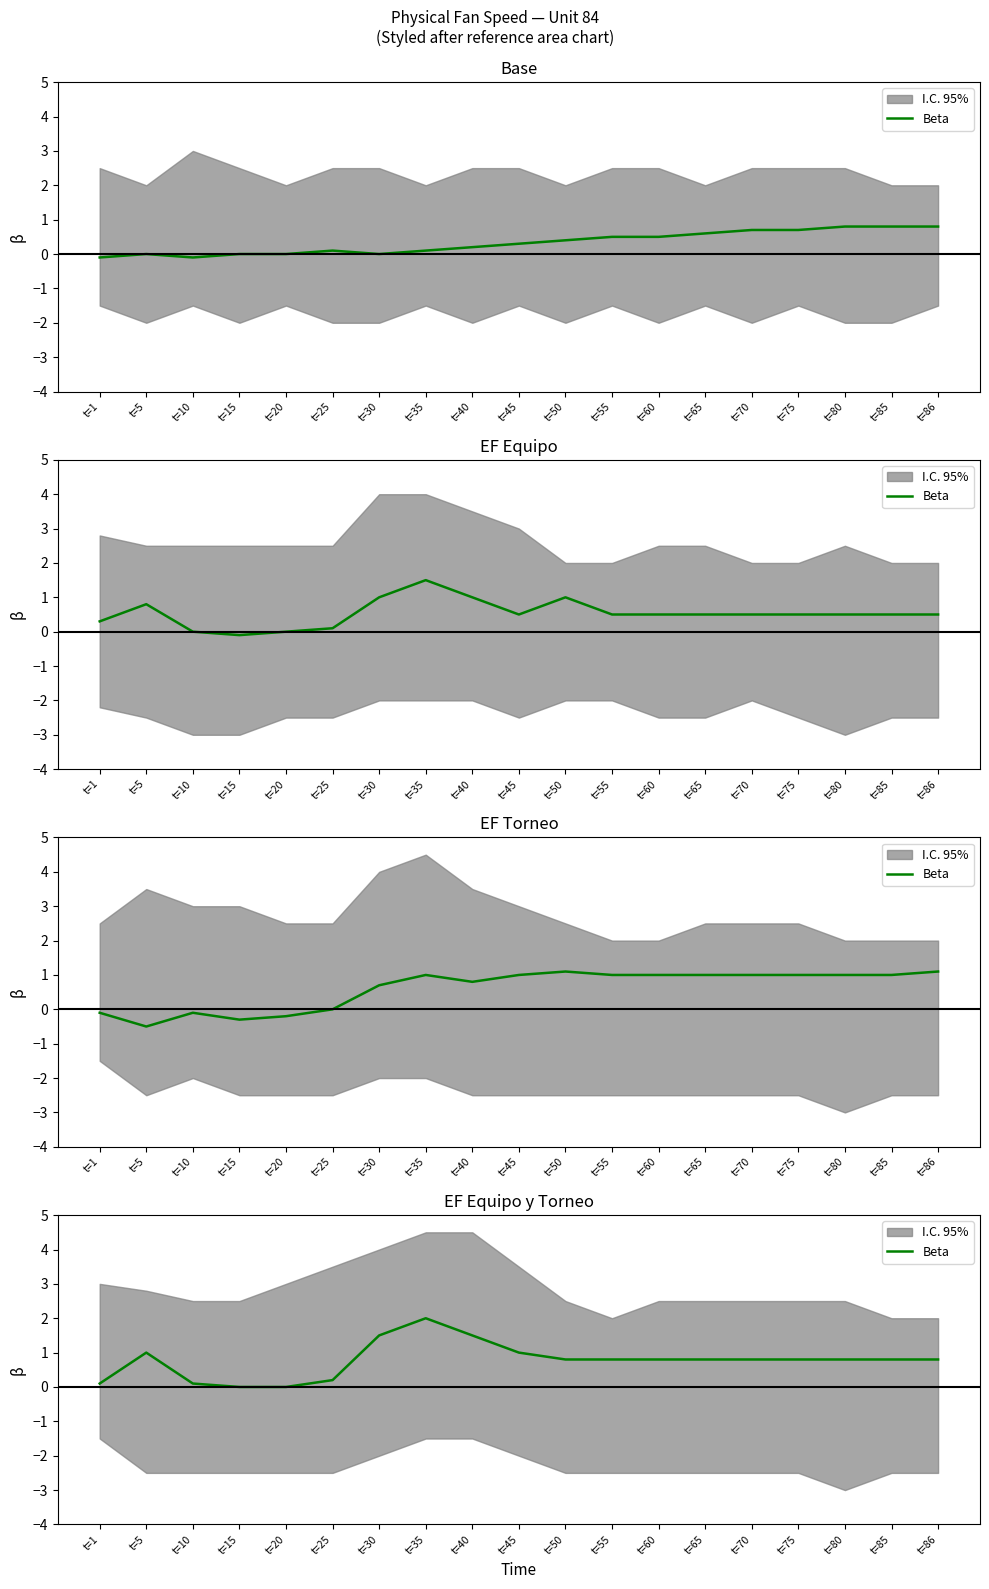

What is the value of the 7th point from the left?

1.5